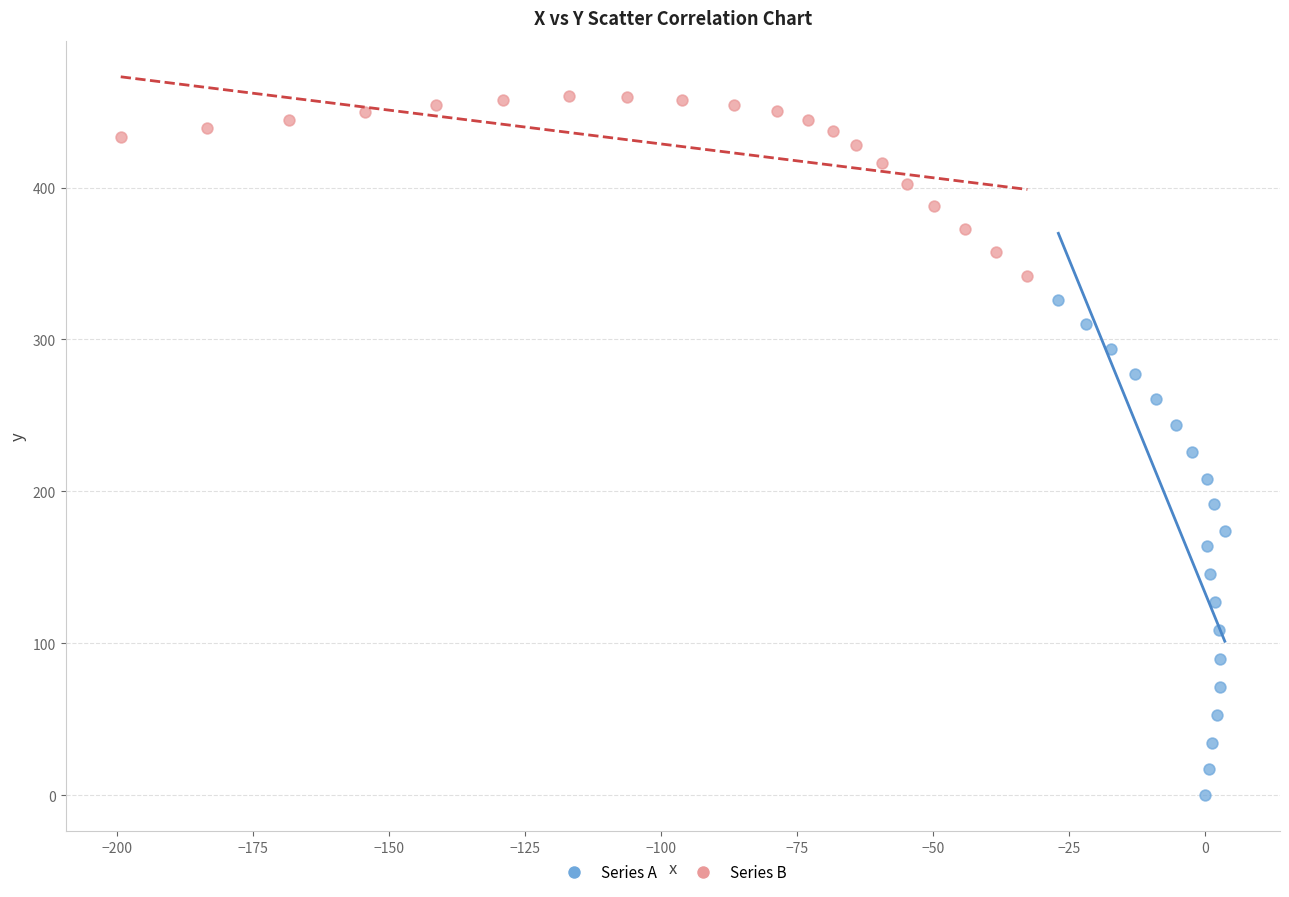

What are all the series names shown in the legend?

Series A, Series B